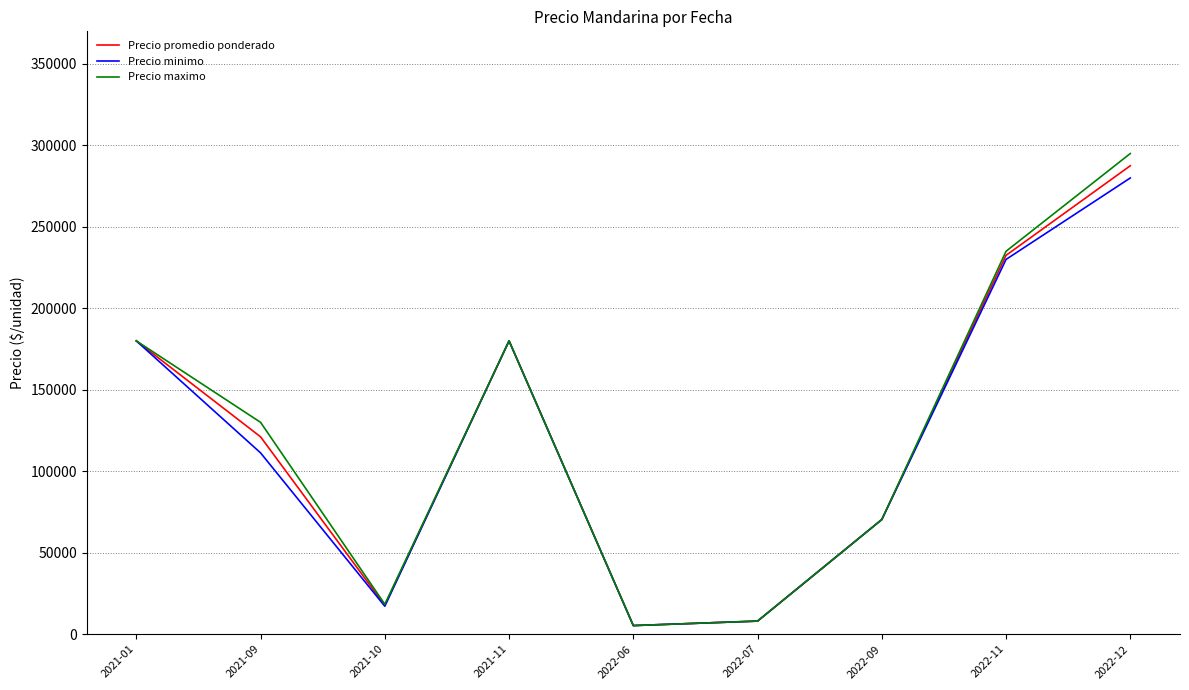

Which label corresponds to the largest value in the chart?

2022-12